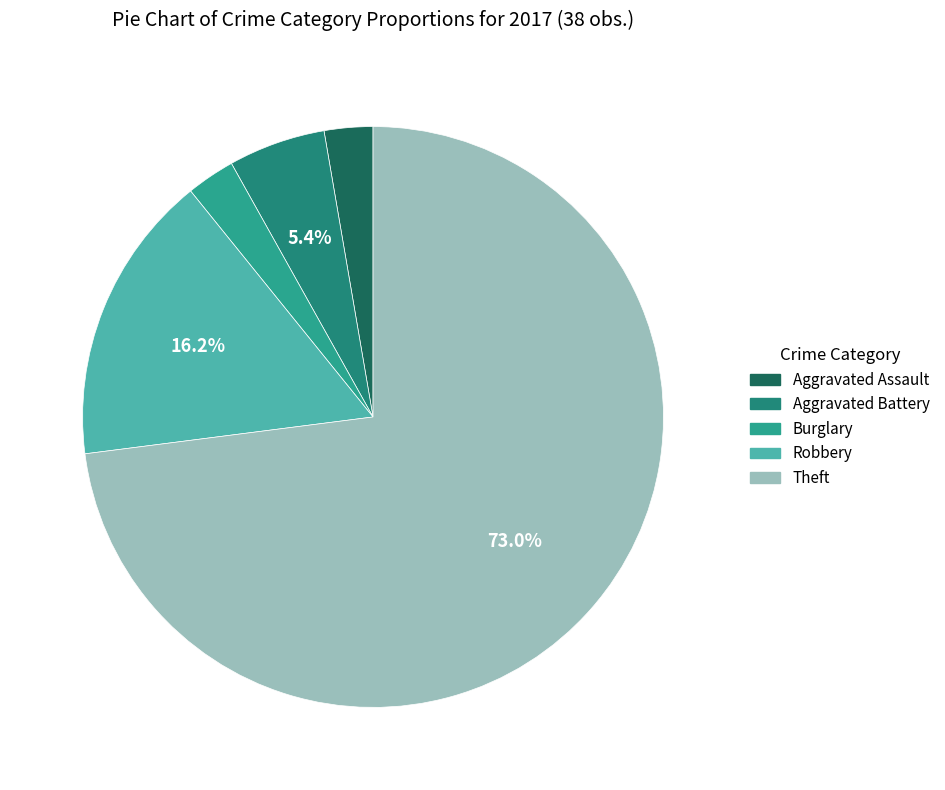

To the nearest percent, what percentage of the pie is Aggravated Battery?

5%